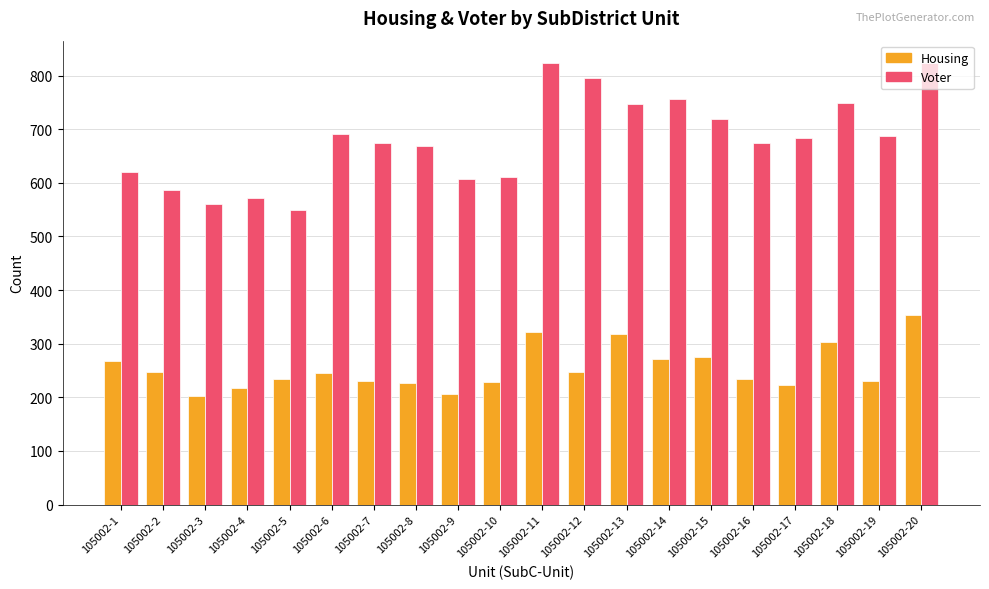

What is the minimum value for Voter?

549